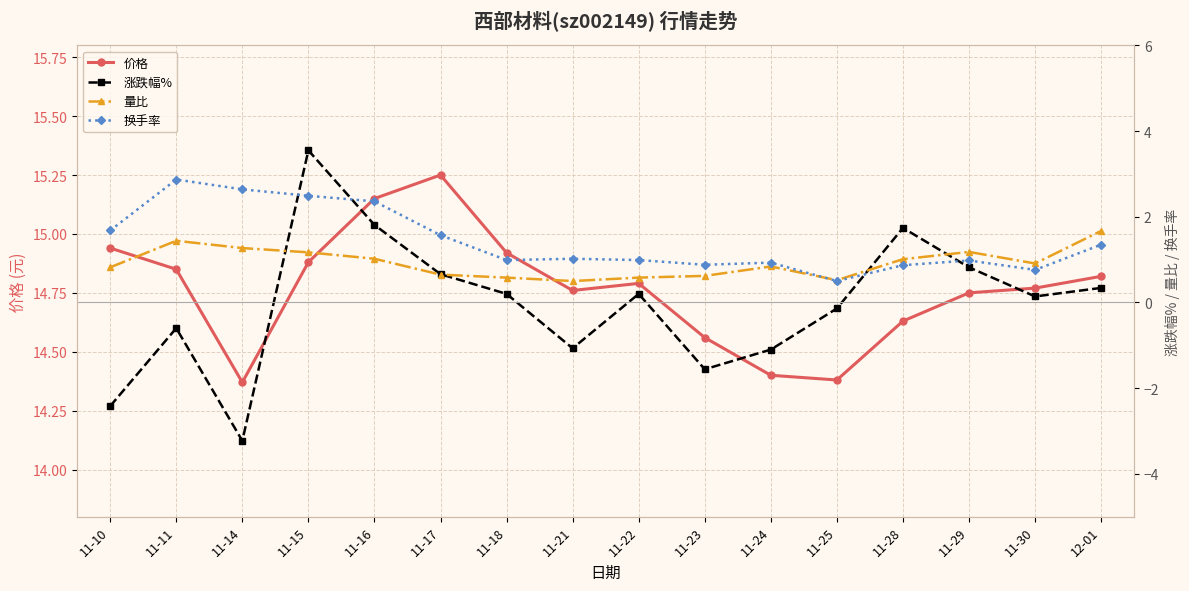

How many lines are shown in the chart?

4